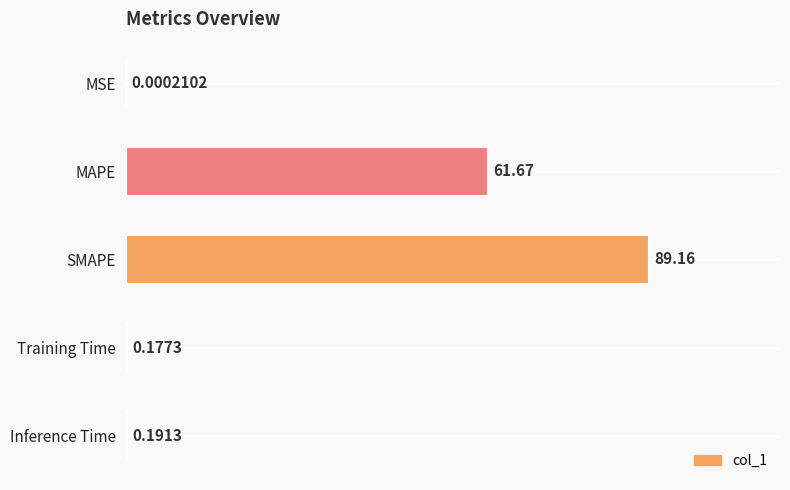

Where is the data nearest to the value 44?

MAPE